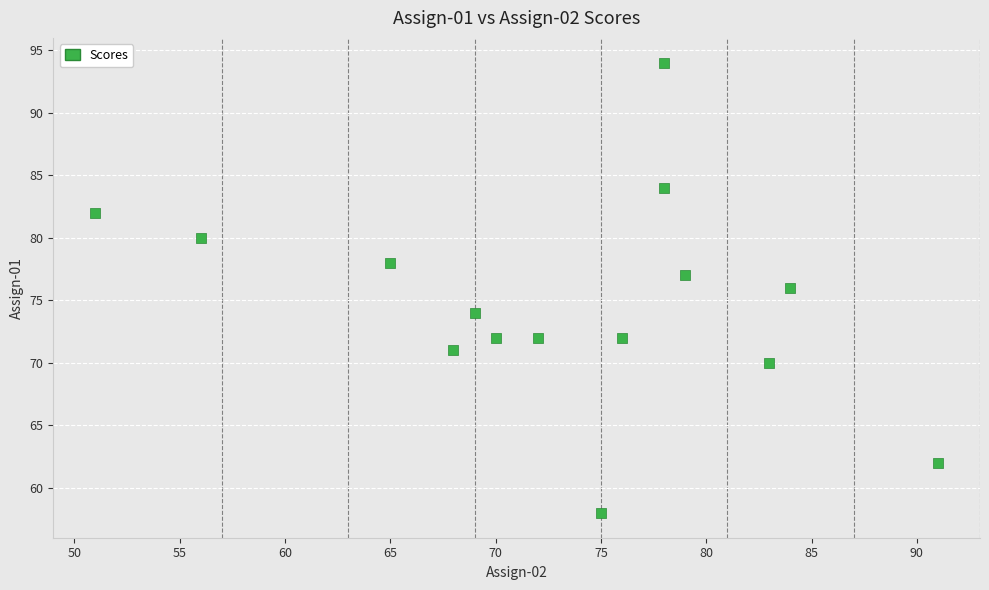

What is the range of Y values (max minus min)?

36